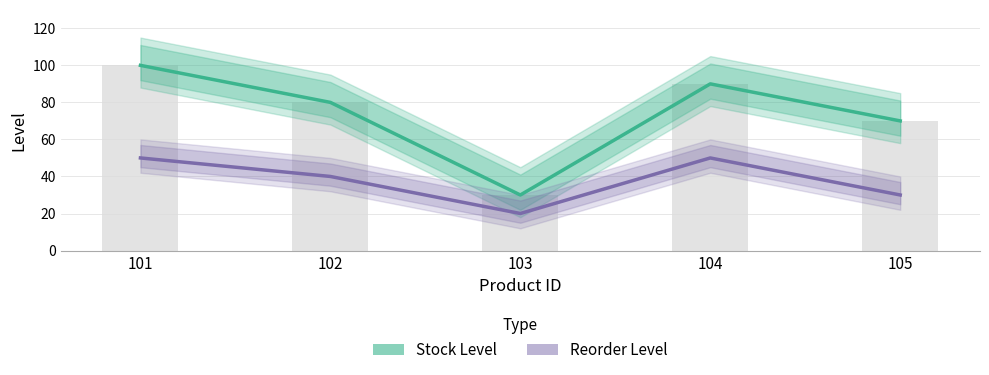

What is the sum of all Reorder Level values?

190